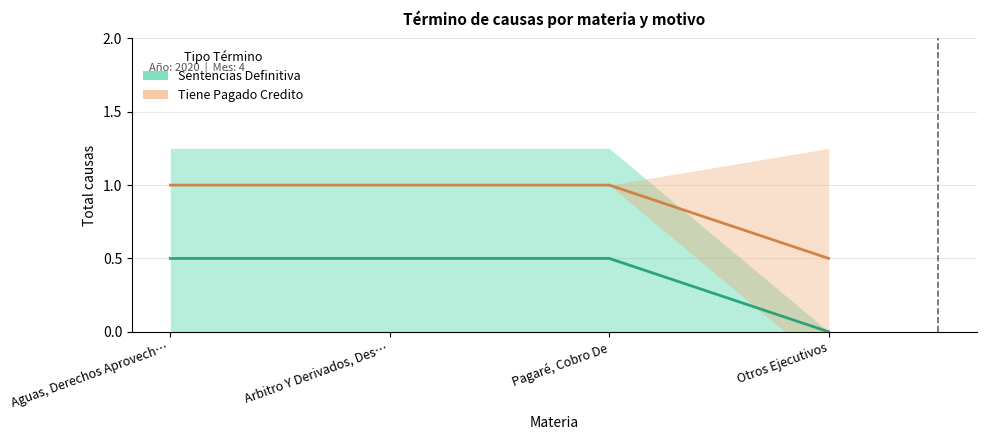

What is the maximum value shown in the chart?

1.0